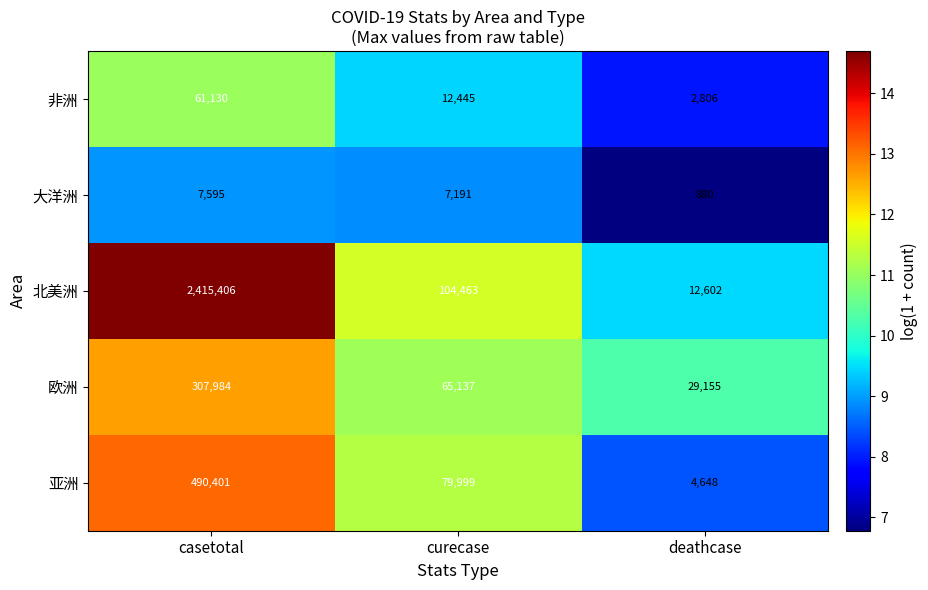

Reading left to right, list all the values displayed in this chart.

非洲: casetotal=61130	curecase=12445	deathcase=2806
大洋洲: casetotal=7595	curecase=7191	deathcase=880
北美洲: casetotal=2415406	curecase=104463	deathcase=12602
欧洲: casetotal=307984	curecase=65137	deathcase=29155
亚洲: casetotal=490401	curecase=79999	deathcase=4648